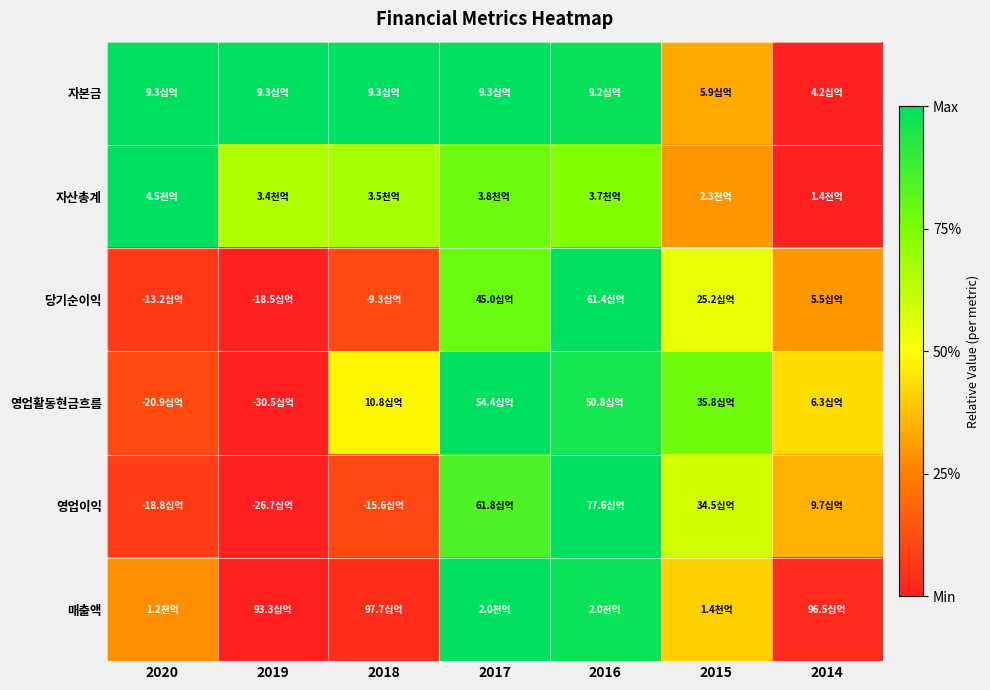

At which category does the chart reach its peak across all series?

2020